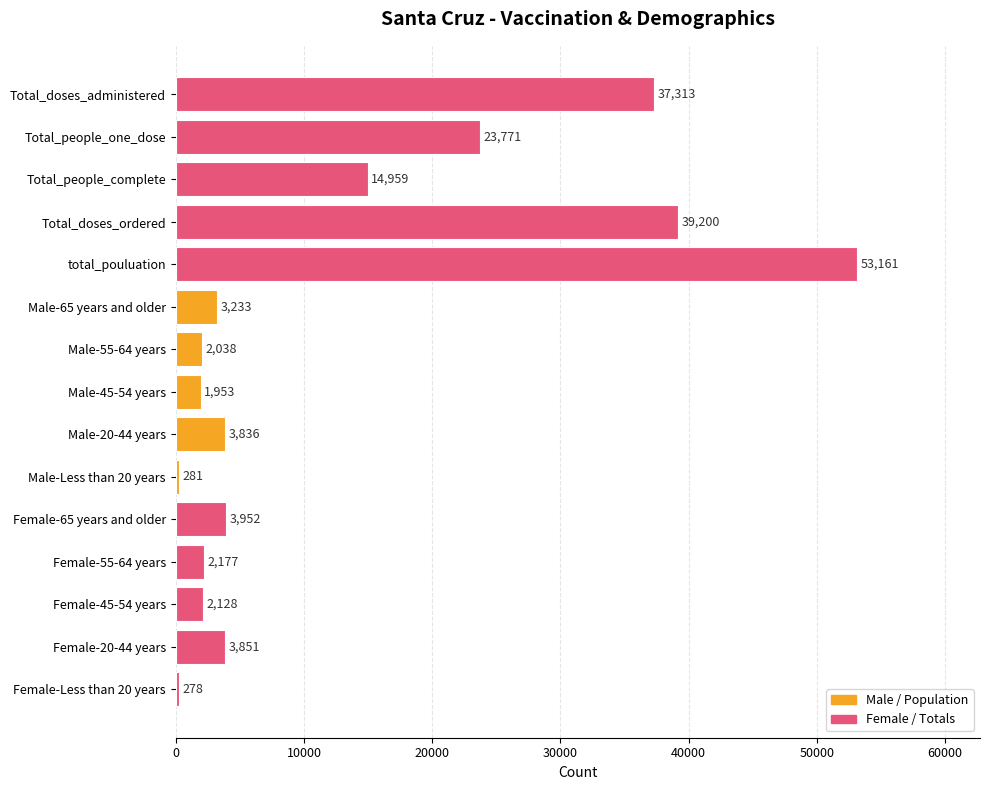

Approximately how many times larger is the value at Female-45-54 years compared to Male-55-64 years?

1.0